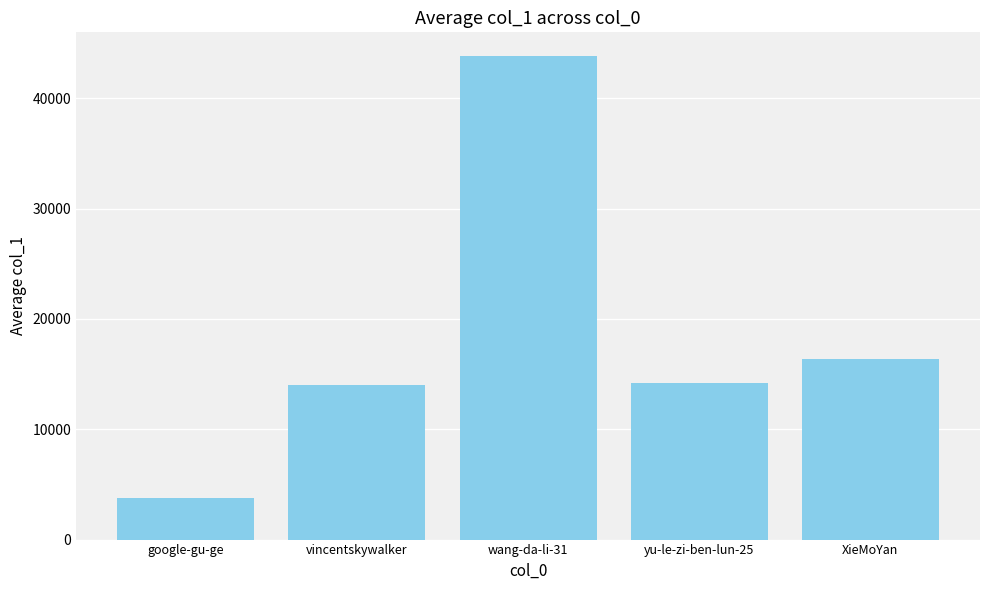

True or false: the data shows 26662 at XieMoYan.

False